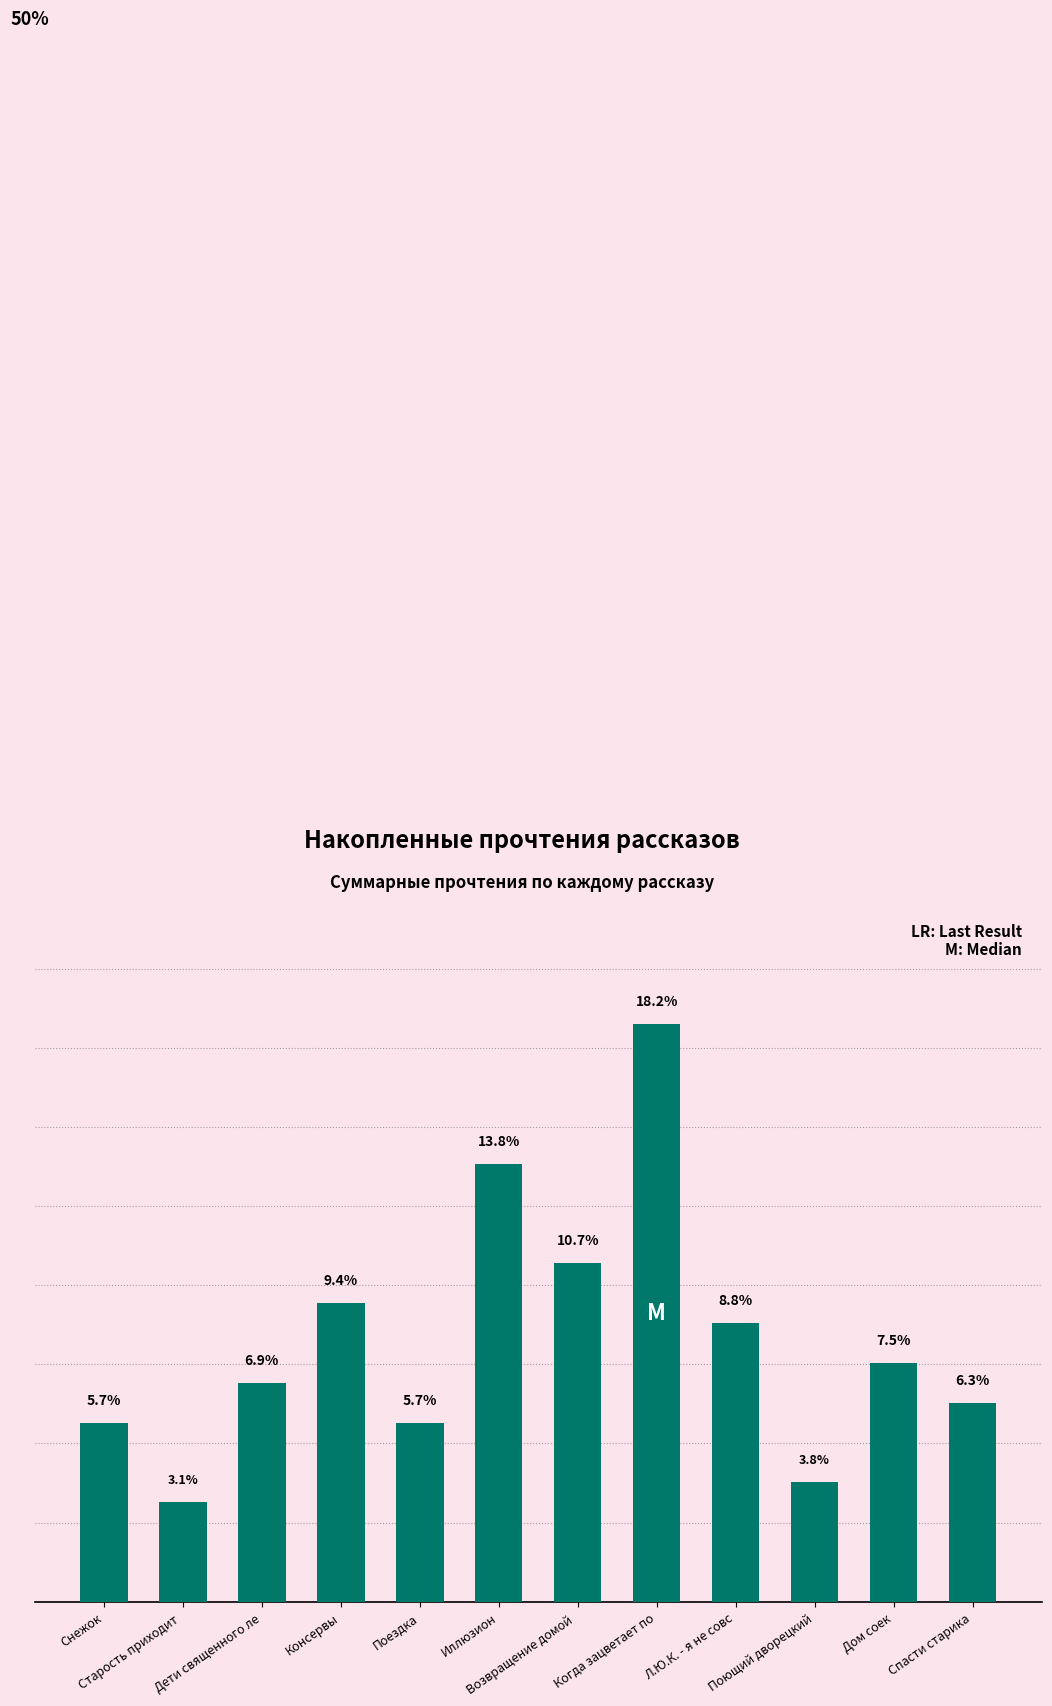

Reading left to right, list all the values displayed in this chart.

5.7	3.1	6.9	9.4	5.7	13.8	10.7	18.2	8.8	3.8	7.5	6.3